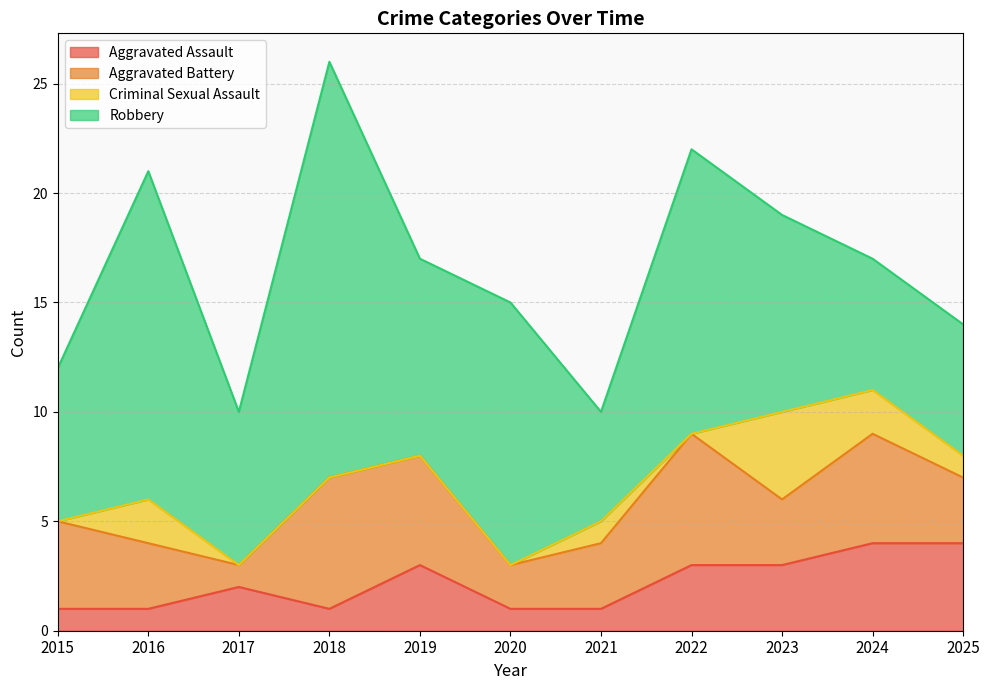

Which label corresponds to the smallest value in the chart?

2015